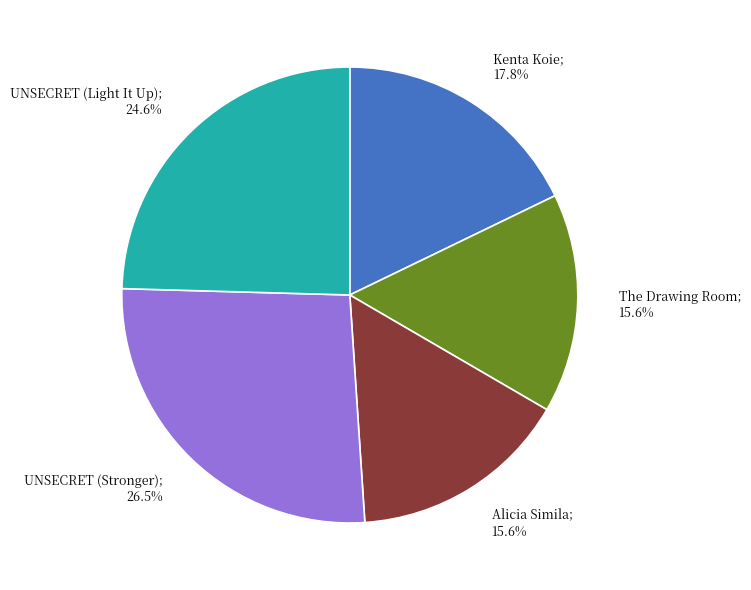

How many segments does this pie chart have?

5